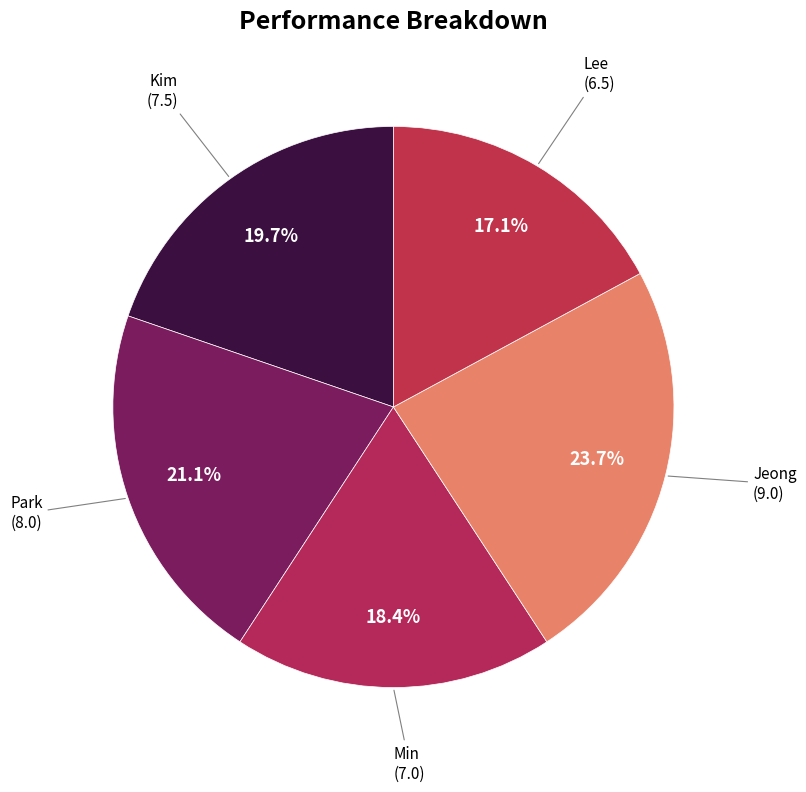

How many segments does this pie chart have?

5